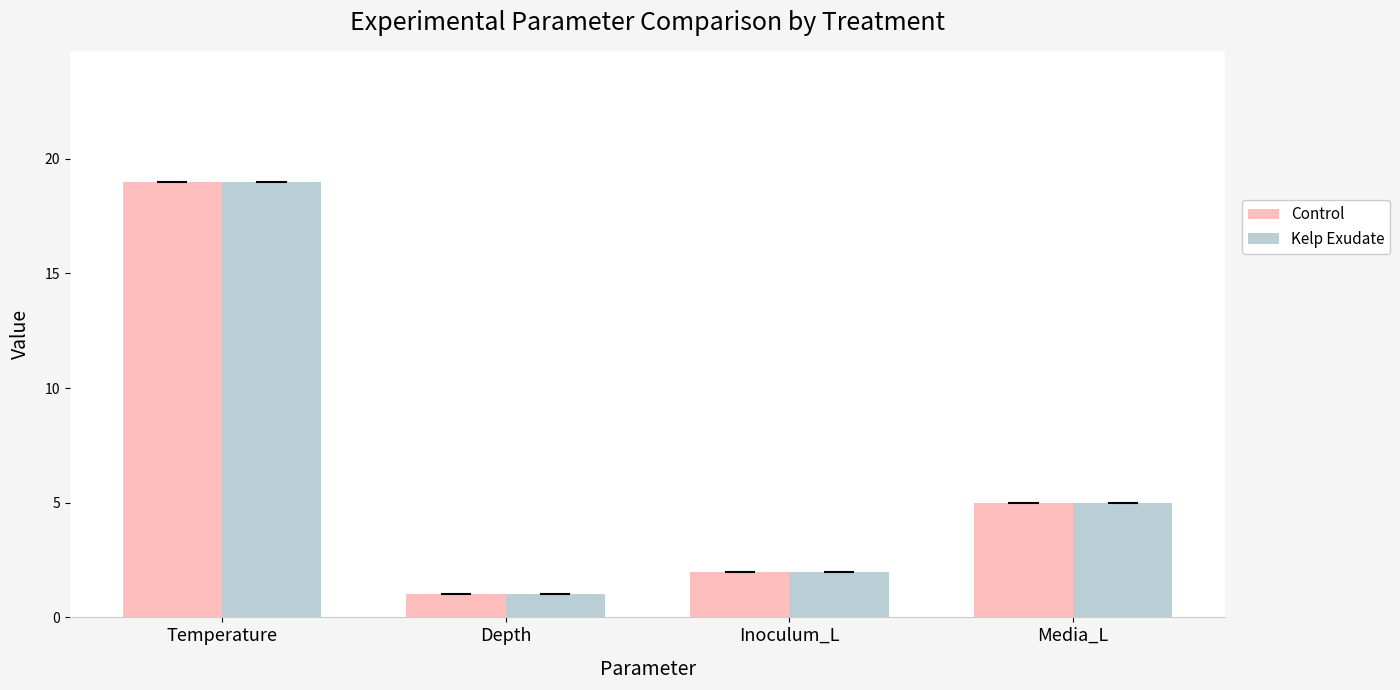

True or false: Kelp Exudate has a value of 5 at Temperature.

False